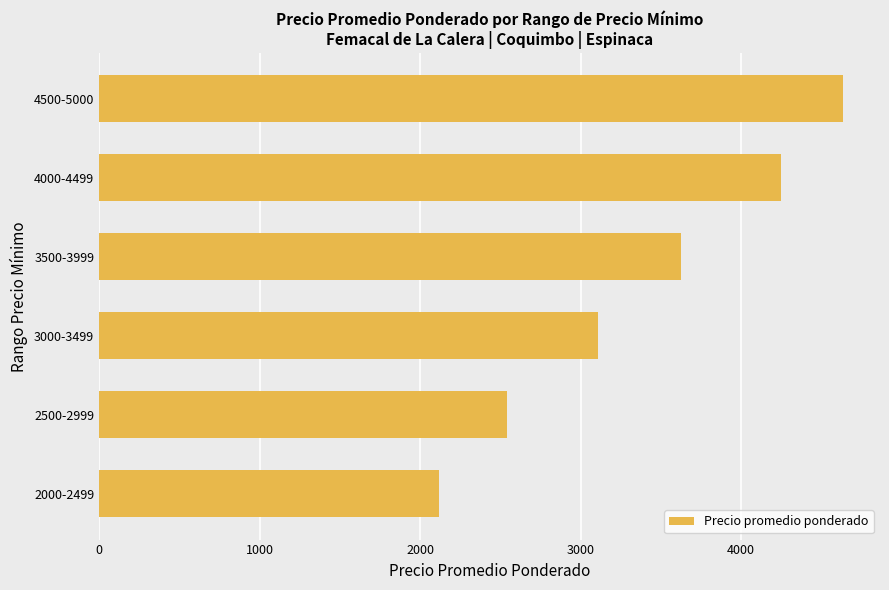

Which category has the highest value across all series?

4500-5000